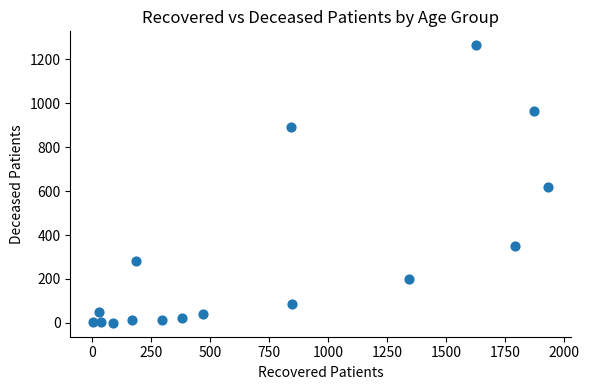

What is the range of X values (max minus min)?

1928